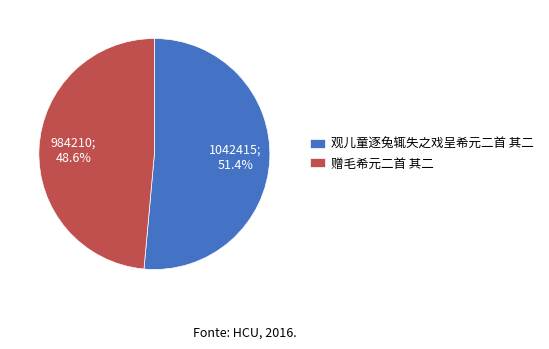

What percentage is the 观儿童逐兔辄失之戏呈希元二首 其二 slice, to the nearest percent?

51%